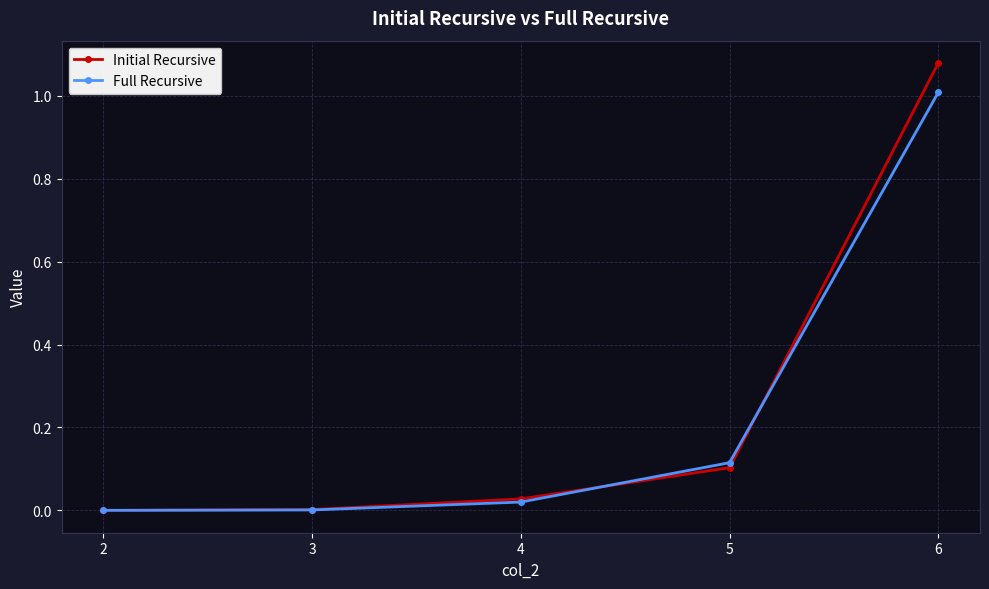

Rank the series by their maximum value, from lowest to highest.

Full Recursive, Initial Recursive